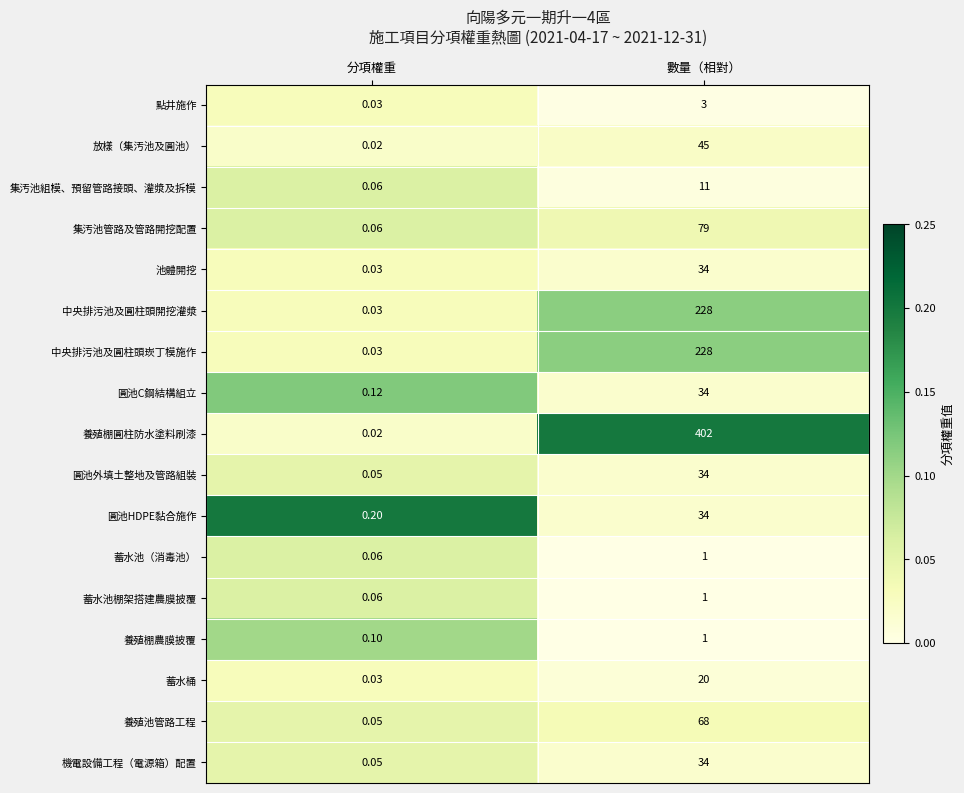

Which series has the widest spread of values?

養殖棚圓柱防水塗料刷漆